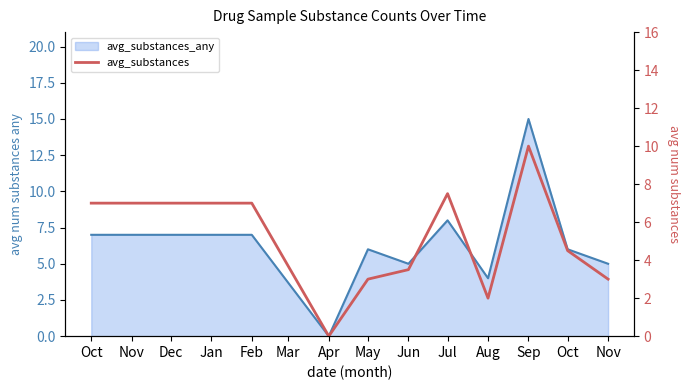

The chart shows a value of 2.0 at Feb. True or false?

False